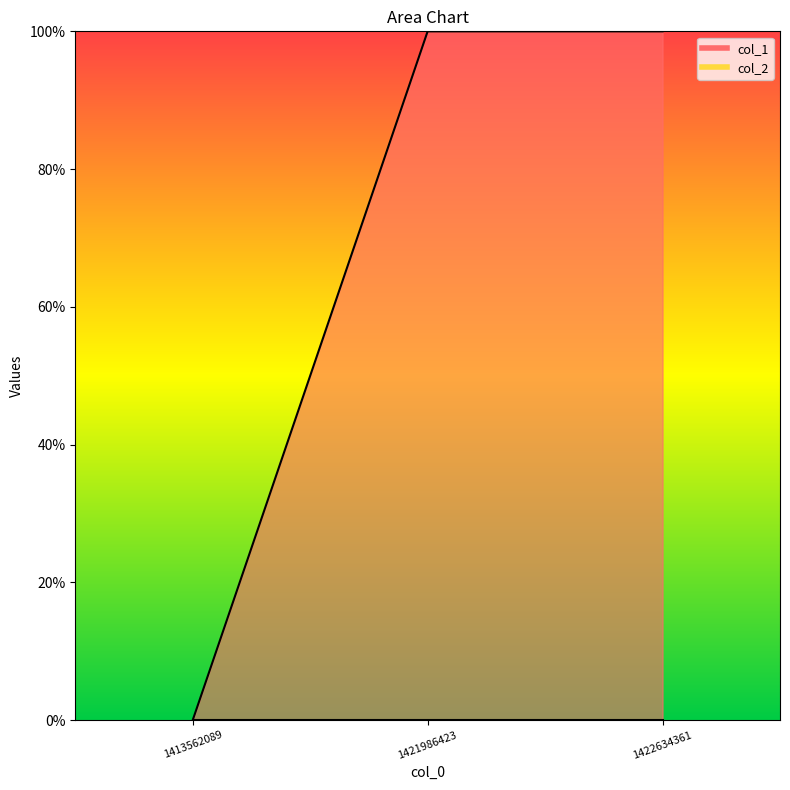

What is the average value?

1